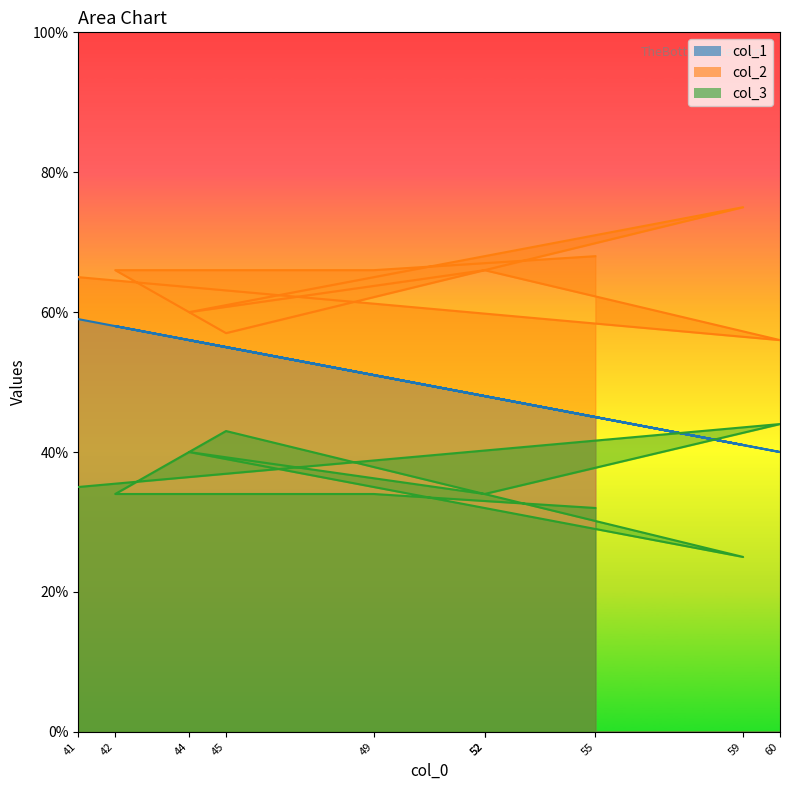

Which series has the widest spread of values?

col_1